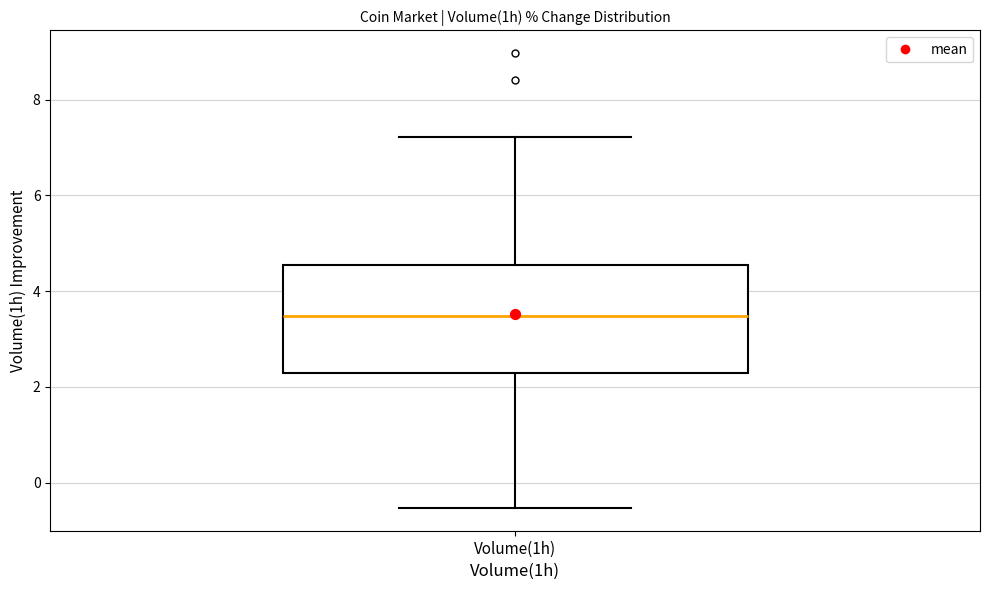

Where does the lower whisker of the box for Volume(1h) end on the y-axis? The values are not printed on the chart, so give them approximately, as read against the axis.

-0.6